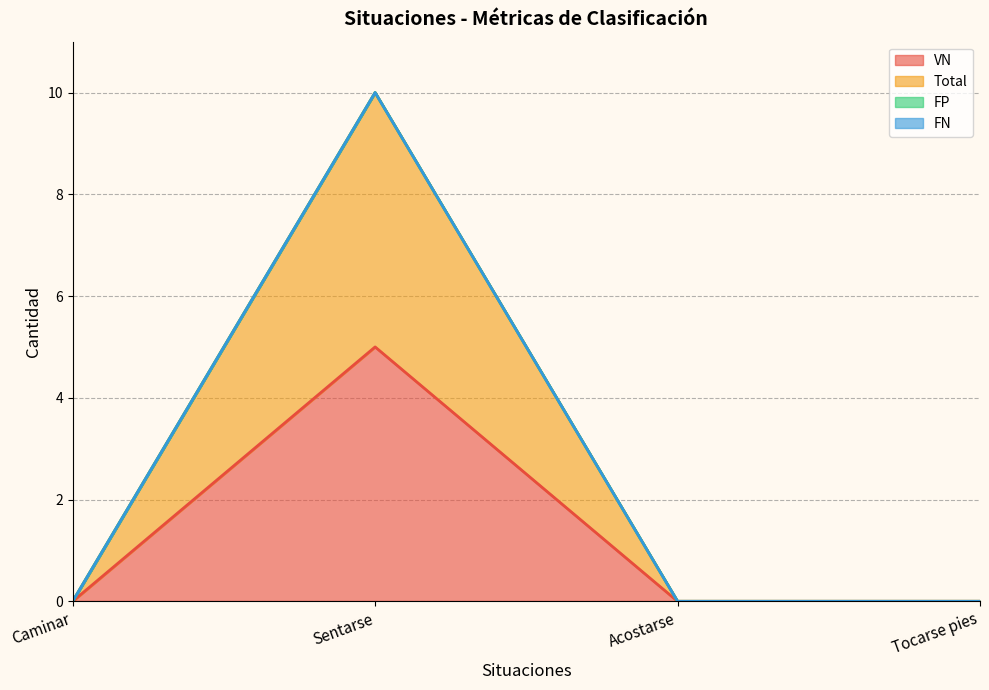

How many series are shown in this chart?

4